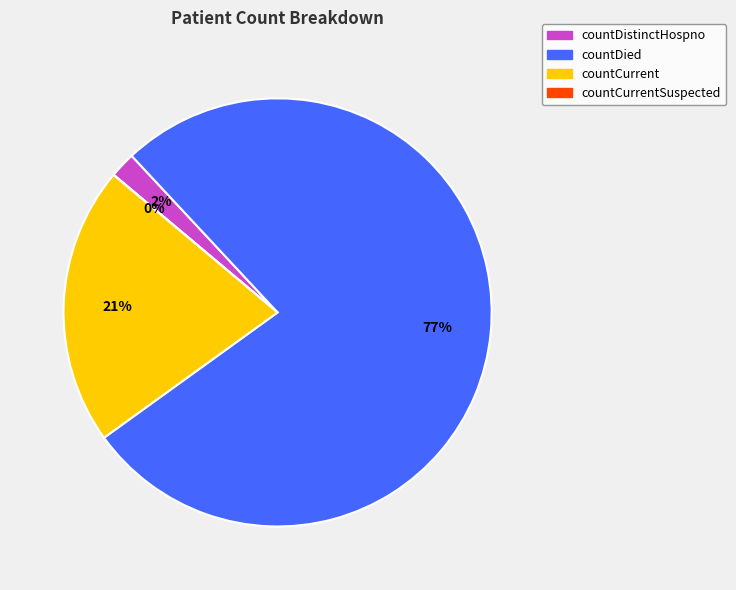

To the nearest percent, what portion does countDied represent?

77%